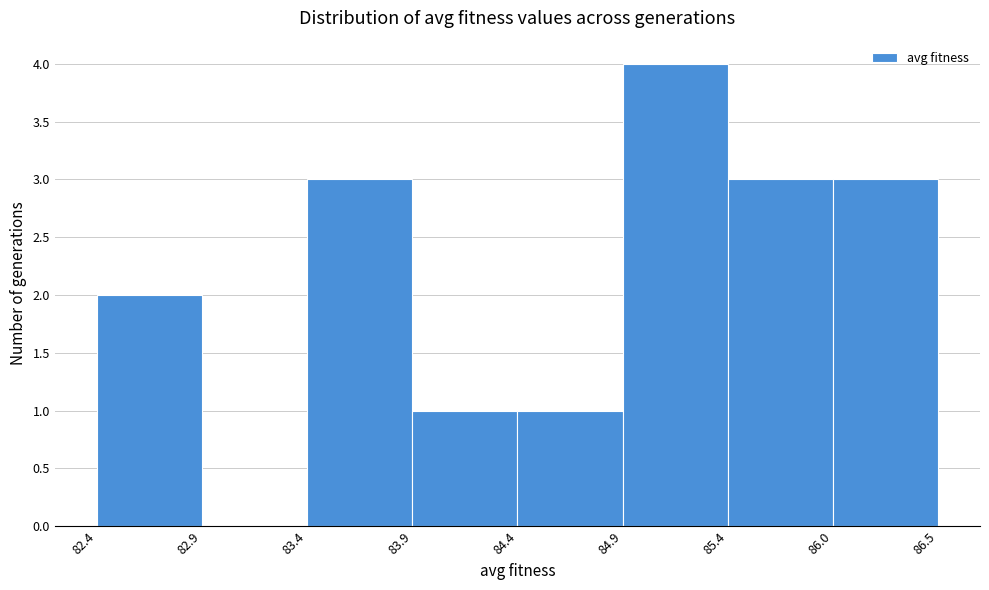

Reading left to right, list all the values displayed in this chart.

82.4=2	82.9=0	83.4=3	83.9=1	84.4=1	84.9=4	85.4=3	86.0=3